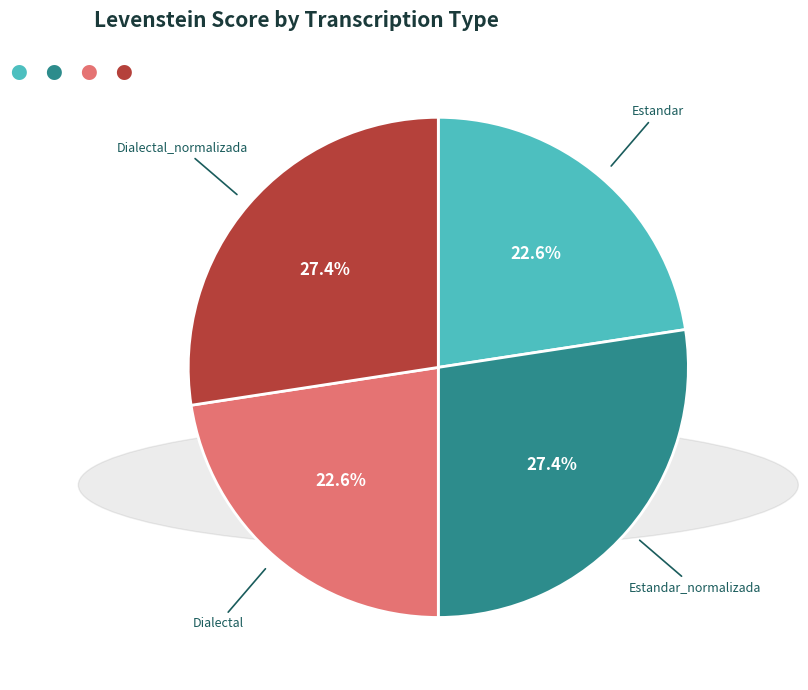

To the nearest percent, what is the average slice percentage?

25%